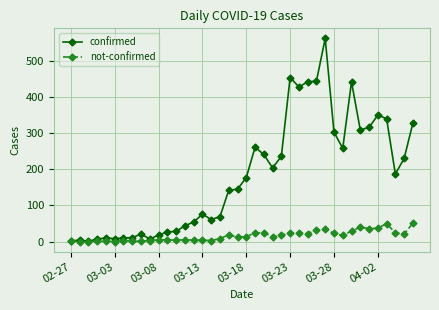

Which series has the largest total across all categories?

confirmed